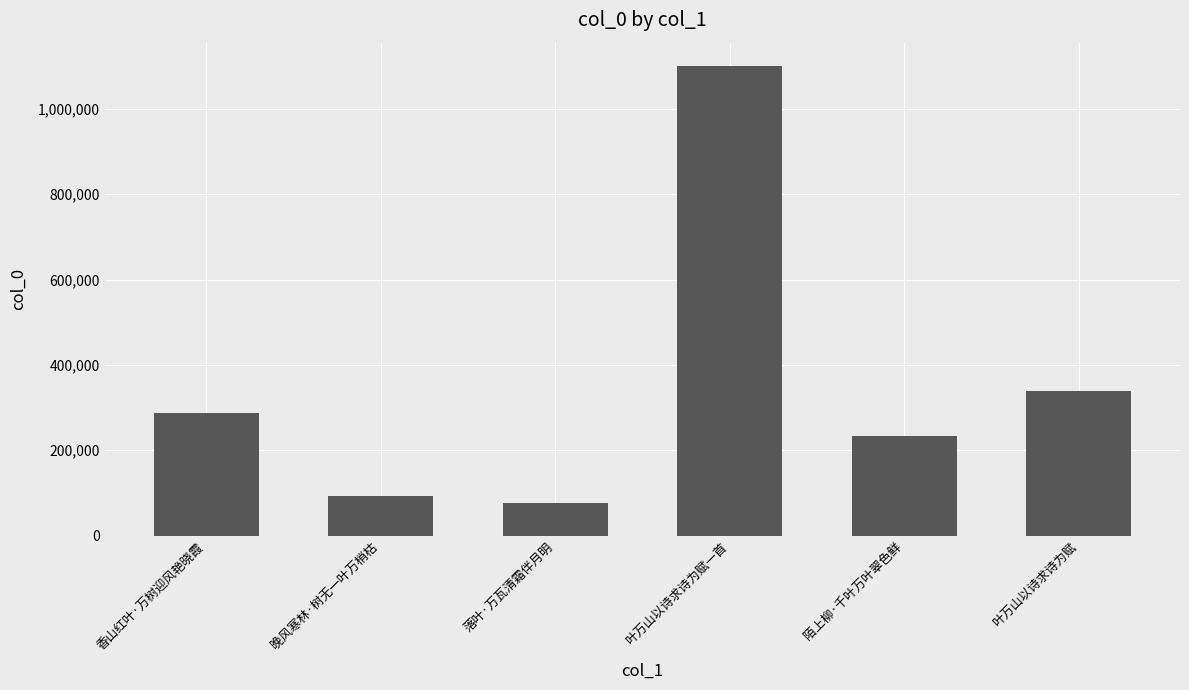

What is the value of the 5th bar from the left?

232521